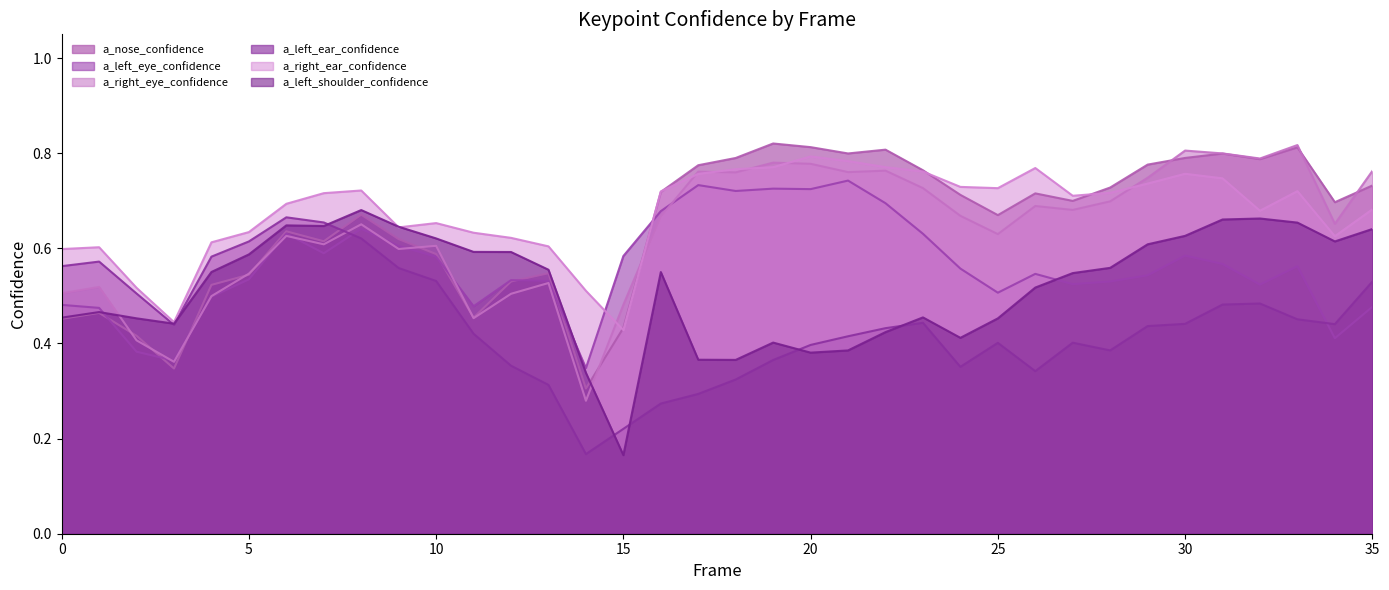

In a_right_ear_confidence, how many points are higher than both neighbors (excluding endpoints)?

7